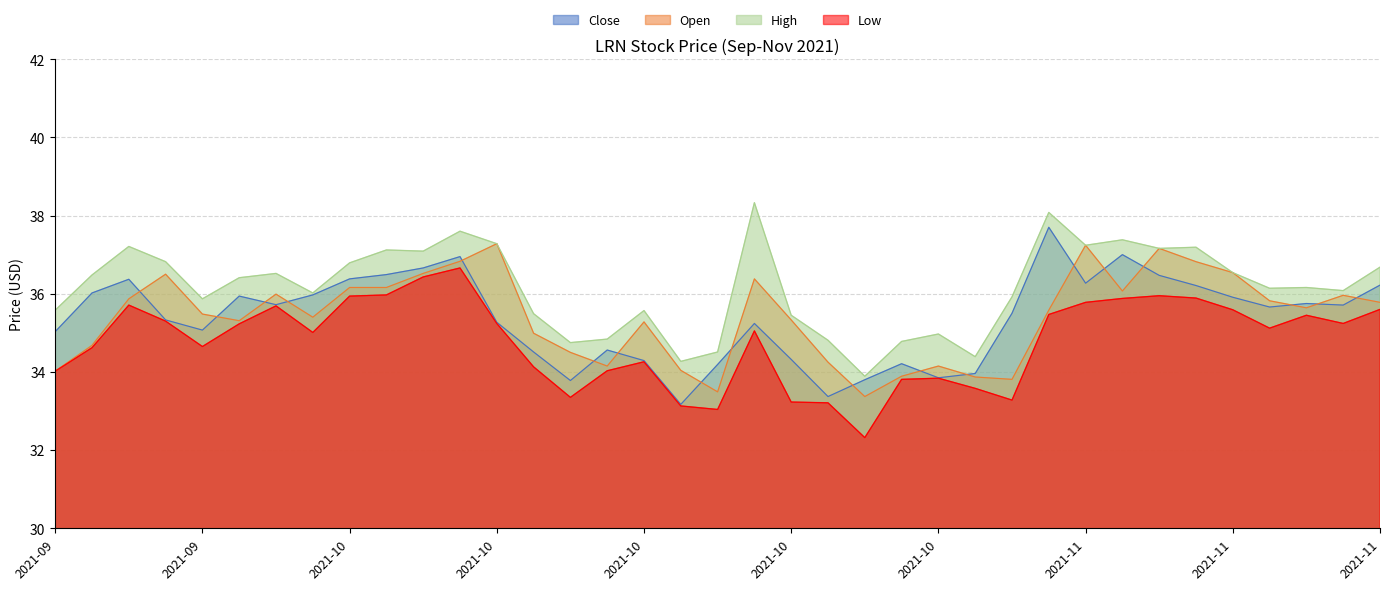

Reading left to right, list all the values displayed in this chart.

Close: 35.0	36.0	36.4	35.3	35.1	35.9	35.7	36.0	36.4	36.5	36.7	37.0	35.3	34.5	33.8	34.6	34.3	33.2	34.2	35.2	34.3	33.4	33.8	34.2	33.8	34.0	35.5	37.7	36.3	37.0	36.5	36.2	35.9	35.7	35.8	35.7	36.2
Open: 34.0	34.7	35.9	36.5	35.5	35.3	36.0	35.4	36.2	36.2	36.5	36.8	37.3	35.0	34.5	34.2	35.3	34.0	33.5	36.4	35.3	34.2	33.4	33.9	34.2	33.9	33.8	35.6	37.2	36.1	37.2	36.8	36.5	35.8	35.6	36.0	35.8
High: 35.6	36.5	37.2	36.8	35.9	36.4	36.5	36.0	36.8	37.1	37.1	37.6	37.3	35.5	34.8	34.8	35.6	34.3	34.5	38.3	35.5	34.8	33.9	34.8	35.0	34.4	35.9	38.1	37.2	37.4	37.2	37.2	36.5	36.1	36.2	36.1	36.7
Low: 34.0	34.6	35.7	35.3	34.7	35.2	35.7	35.0	35.9	36.0	36.4	36.7	35.2	34.1	33.3	34.0	34.3	33.1	33.0	35.0	33.2	33.2	32.3	33.8	33.8	33.6	33.3	35.5	35.8	35.9	36.0	35.9	35.6	35.1	35.5	35.2	35.6